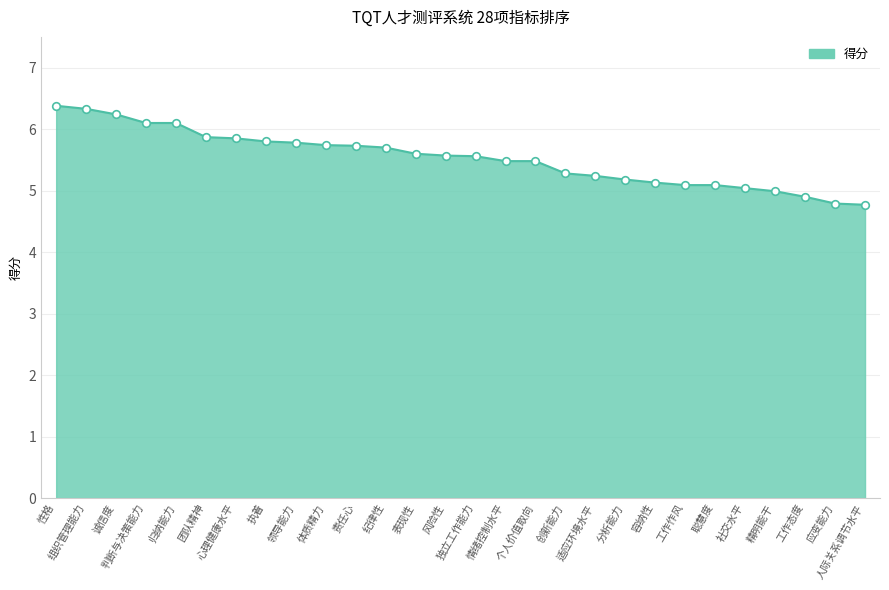

Which has a higher value, 工作态度 or 性格?

性格